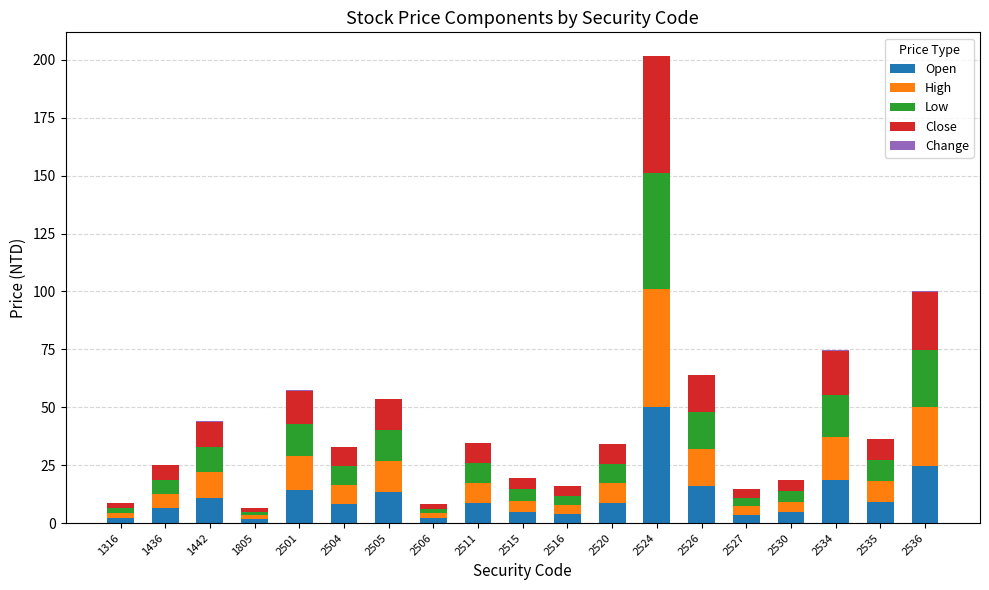

What is the sum of all Open values?

211.6